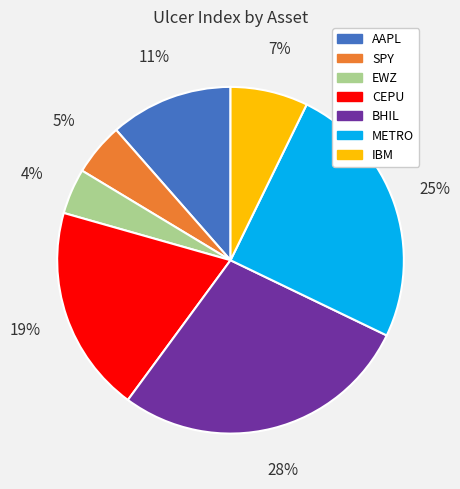

Between CEPU and IBM, which is larger?

CEPU